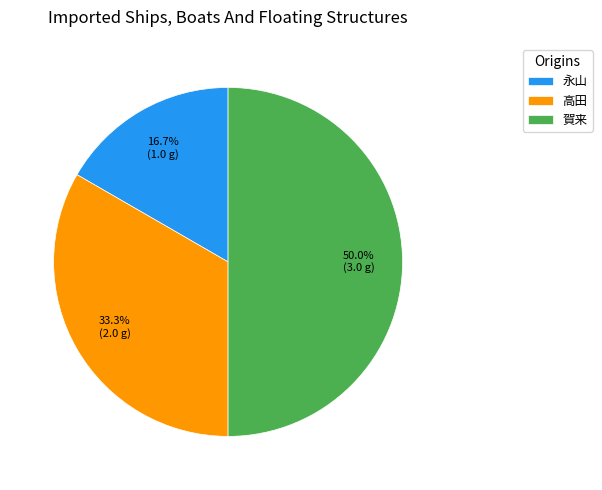

Is it true that 賀来 is 50% of the pie?

True